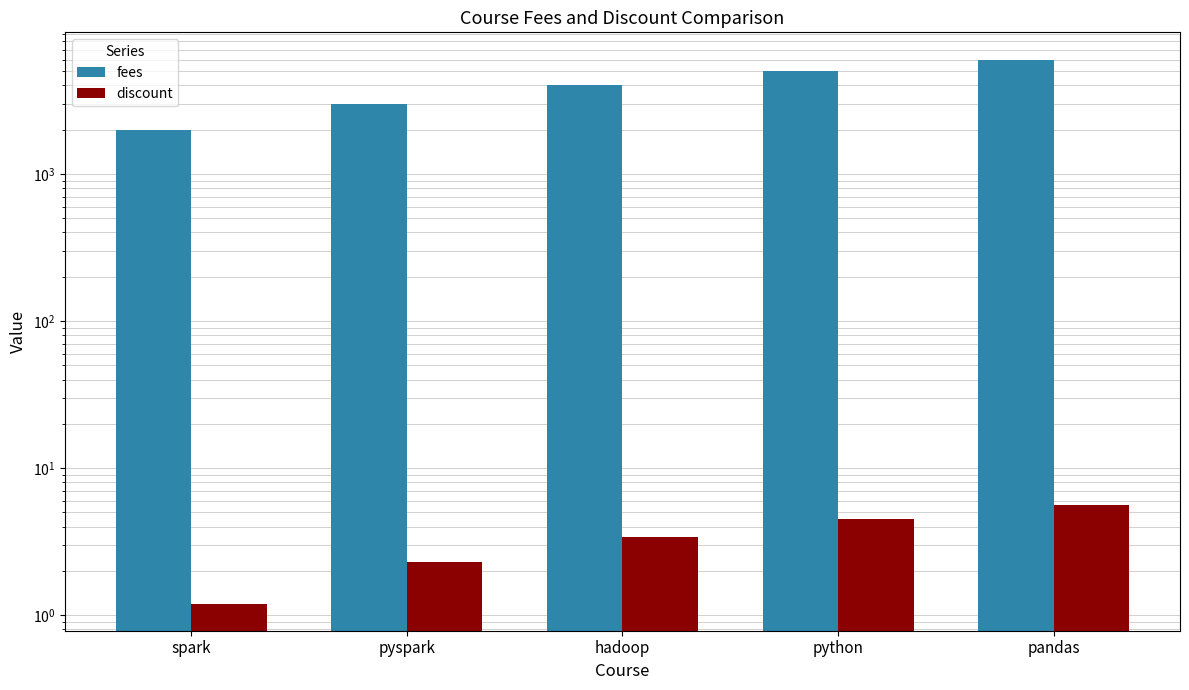

How many bars are there in total?

10